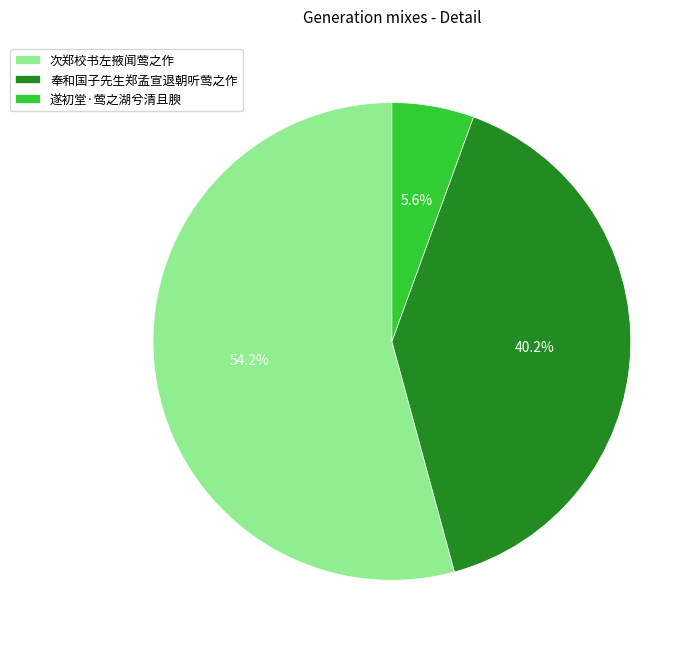

Do 次郑校书左掖闻莺之作 and 遂初堂·莺之湖兮清且腴 together represent more than half of the pie?

Yes